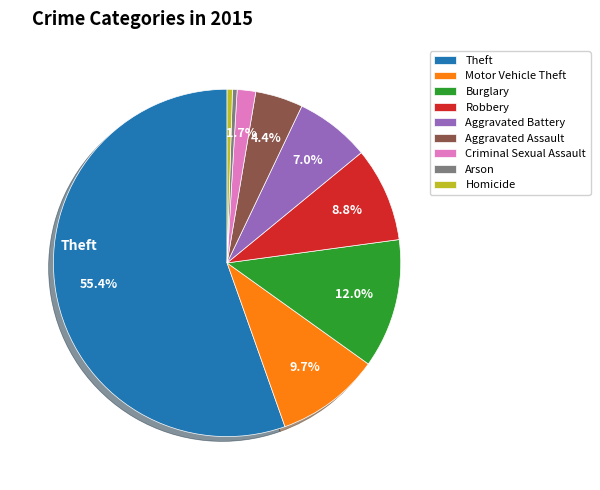

Which category has the biggest portion of the pie?

Theft